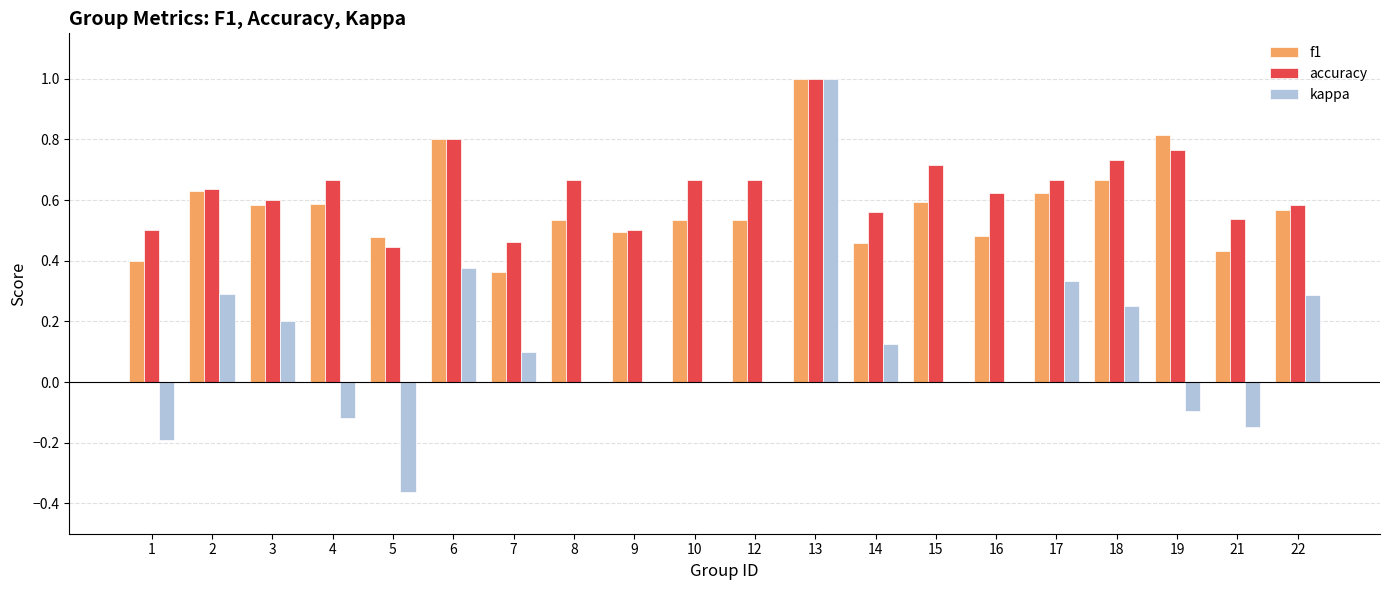

Where is f1 nearest to the value 0?

7